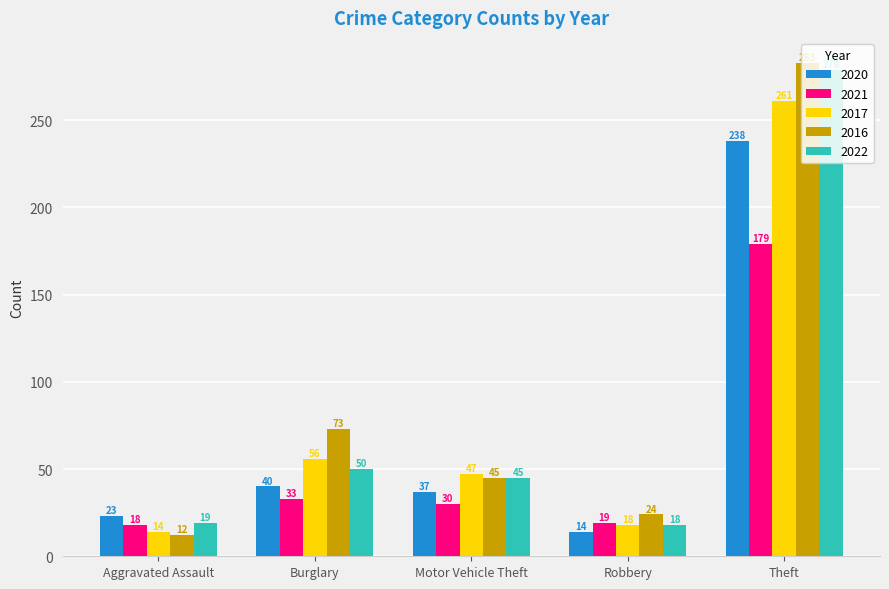

Which category has the lowest value in the 2017 series?

Aggravated Assault